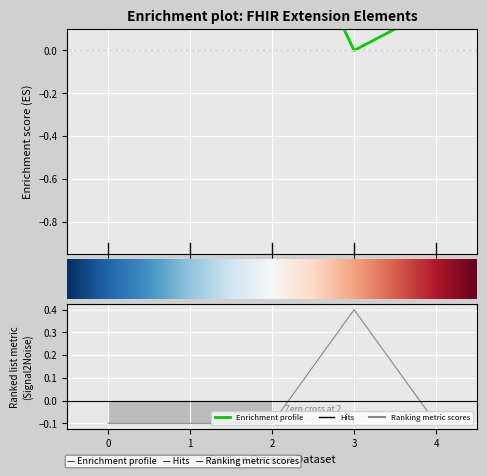

How many positive values are there?

1